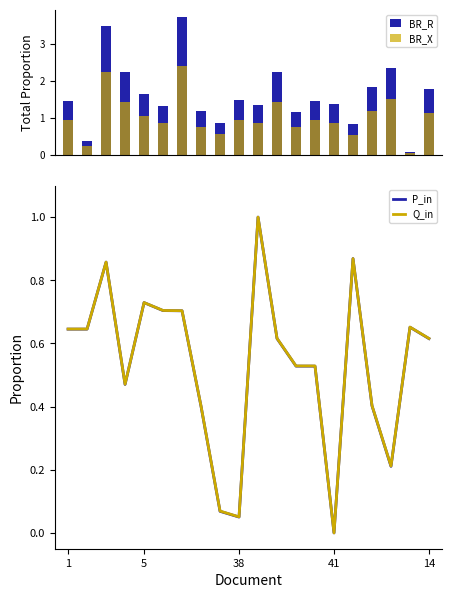

At which label does Q_in reach its minimum?

41